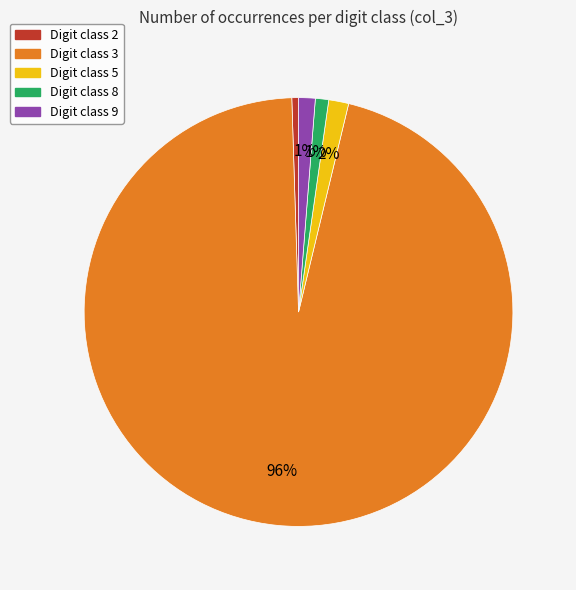

To the nearest percent, what is the average slice percentage?

20%